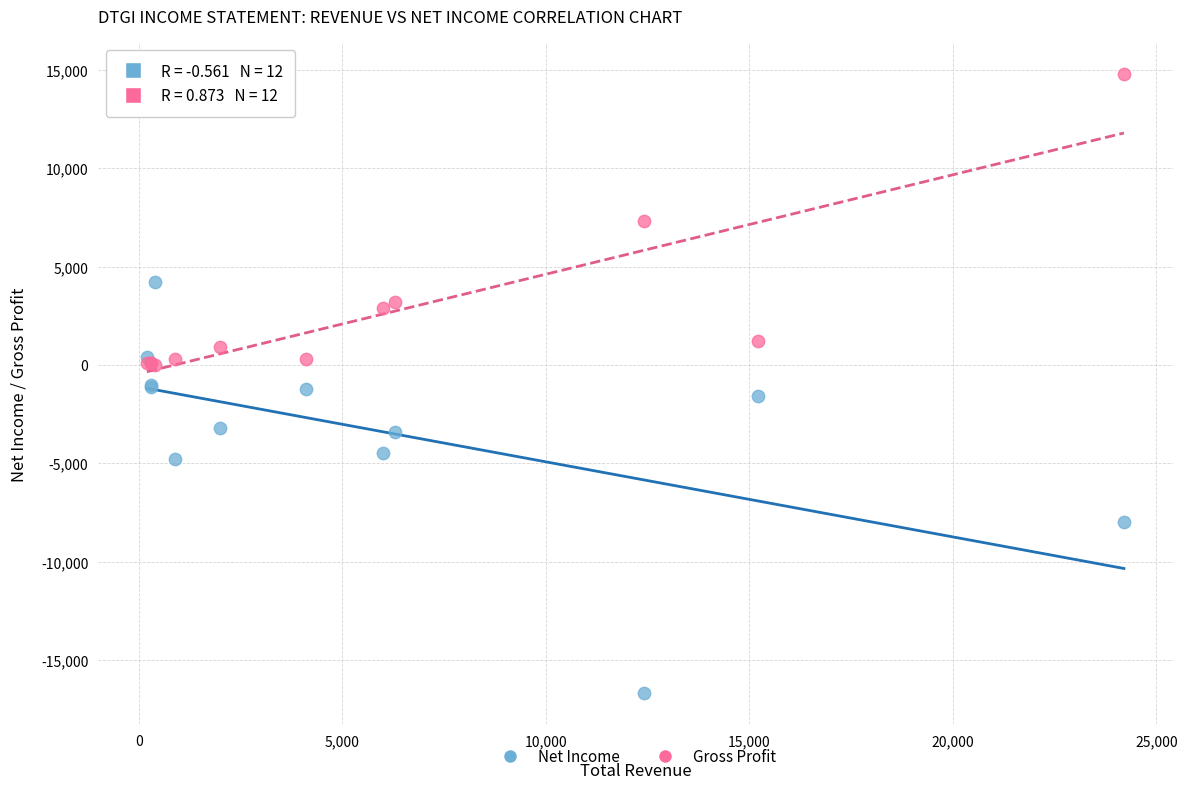

Which series contains the lowest Y value?

Net Income